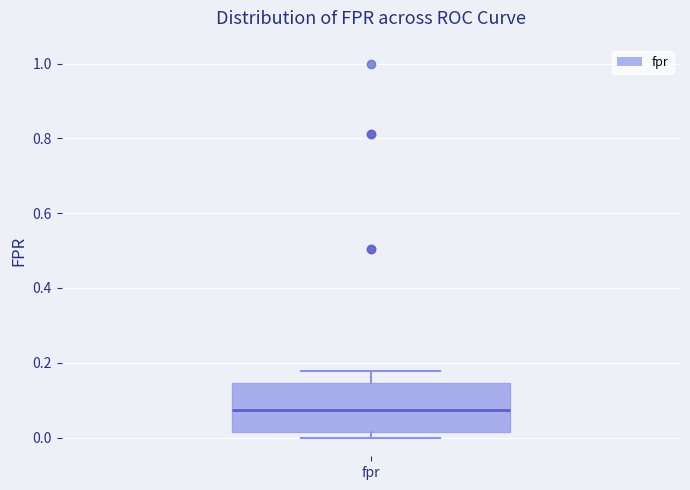

Read this box plot against the y-axis: the position of the median line, the range covered by the box, and the ends of both whiskers. The values are not printed on the chart, so give them approximately, as read against the axis.

median 0.08, box 0.02 to 0.14, whiskers 0.00 to 0.18